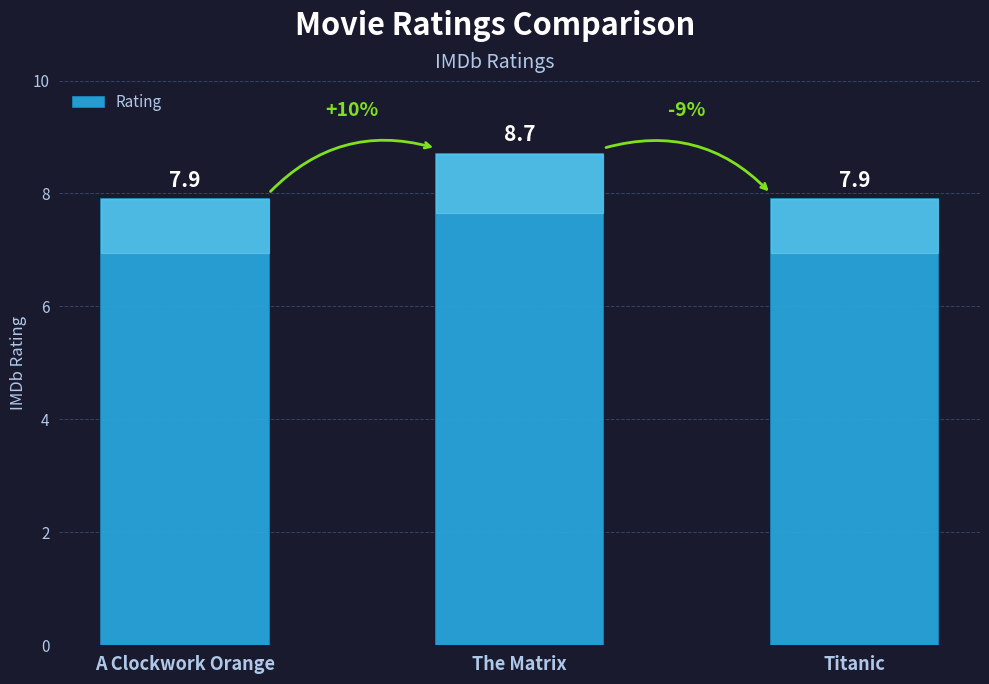

What is the sum of all values?

24.5